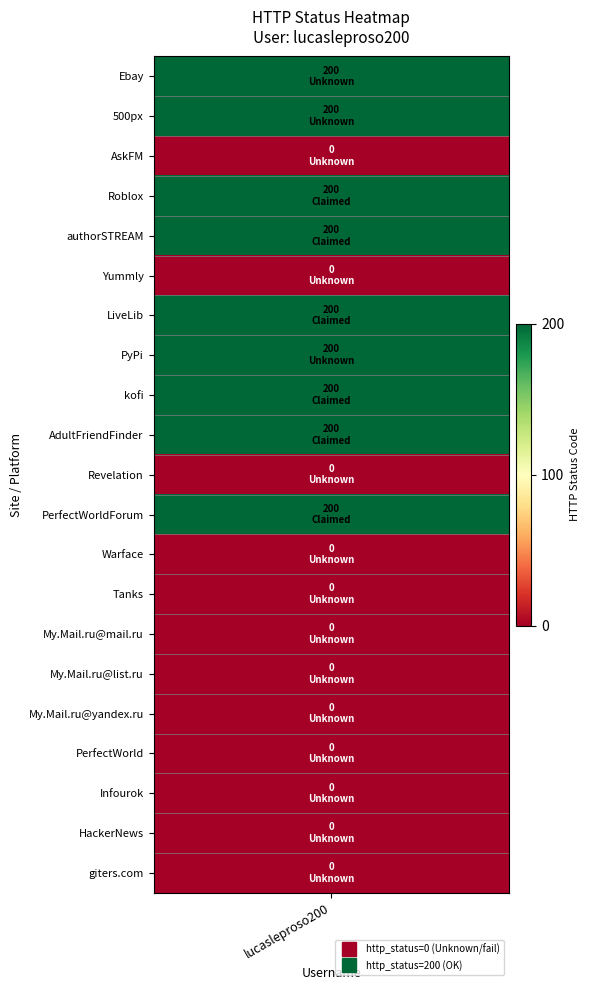

Reading left to right, what are all the values shown in this chart?

200	200	0	200	200	0	200	200	200	200	0	200	0	0	0	0	0	0	0	0	0